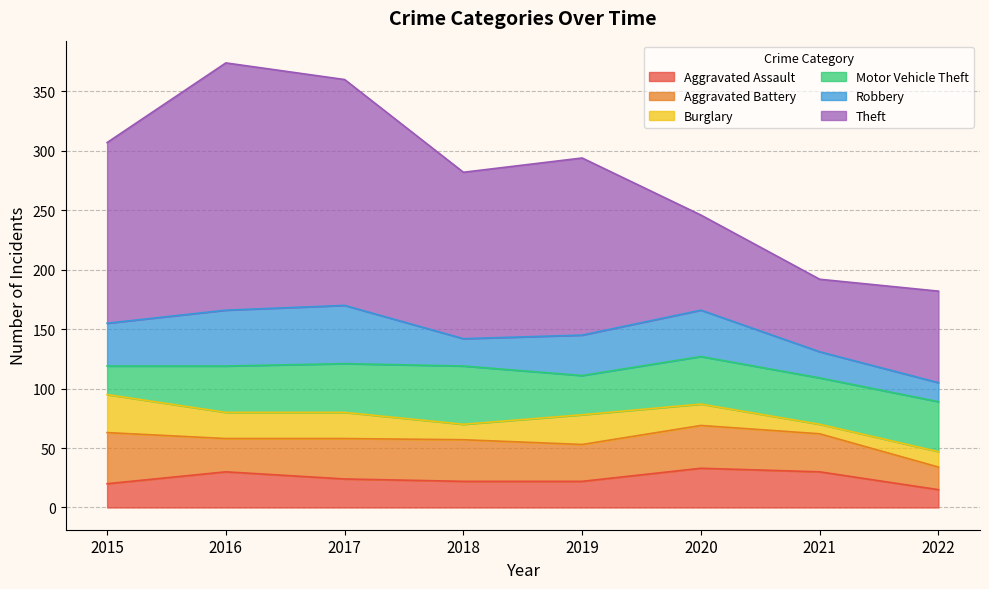

What is the value of the Robbery point at the 2nd from the left?

47